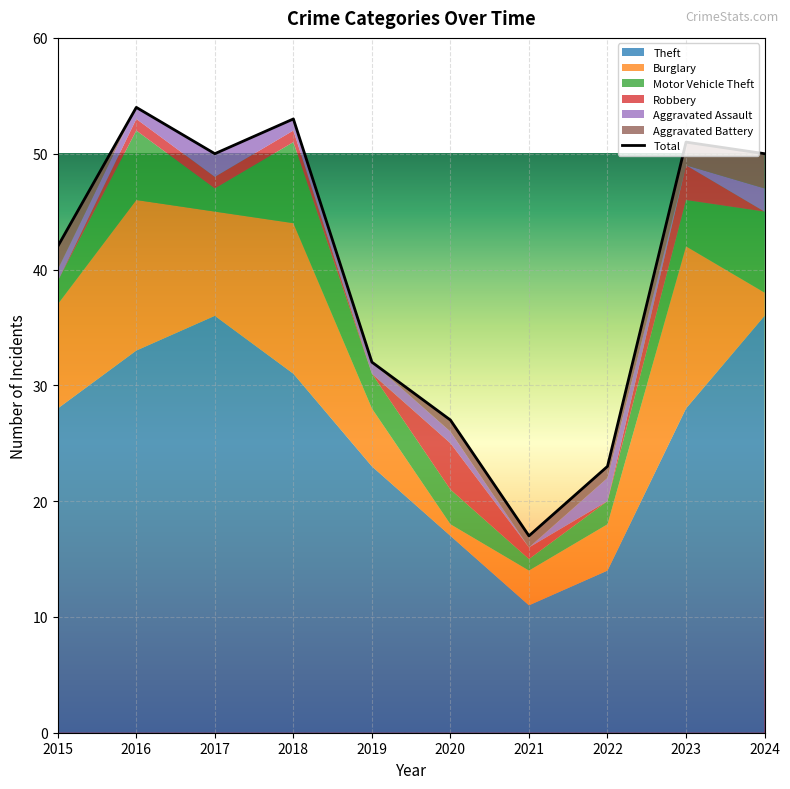

True or false: Theft and Aggravated Battery cross at least once.

False